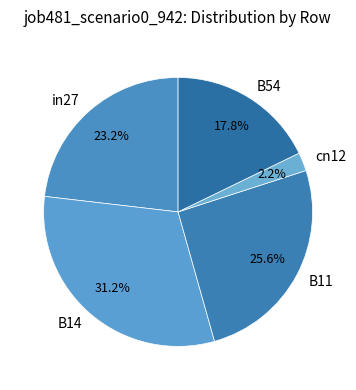

Is there a majority slice in this chart?

No